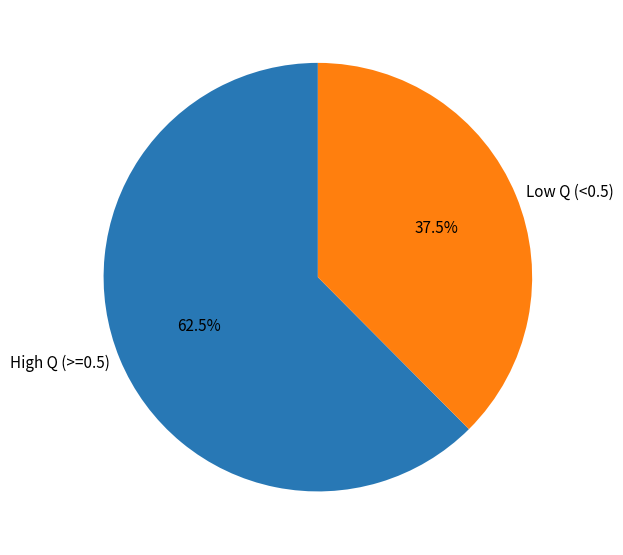

Which category has the biggest portion of the pie?

High Q (>=0.5)